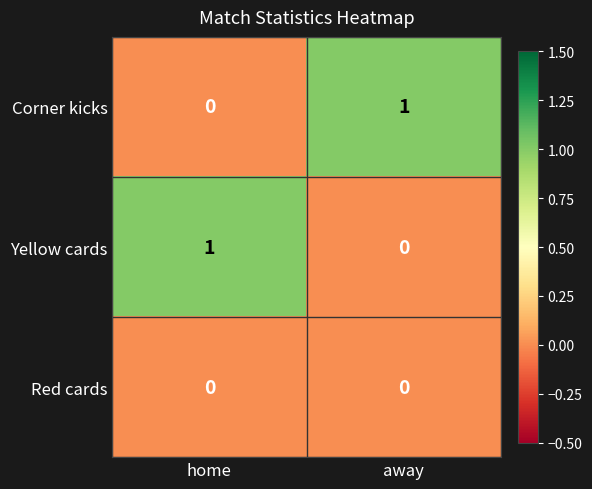

Reading left to right, transcribe all the data shown in this chart.

Corner kicks: 0	1
Yellow cards: 1	0
Red cards: 0	0